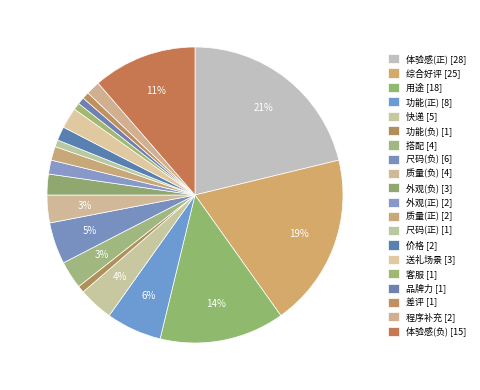

The 功能(正) slice represents 6% of the pie. True or false?

True